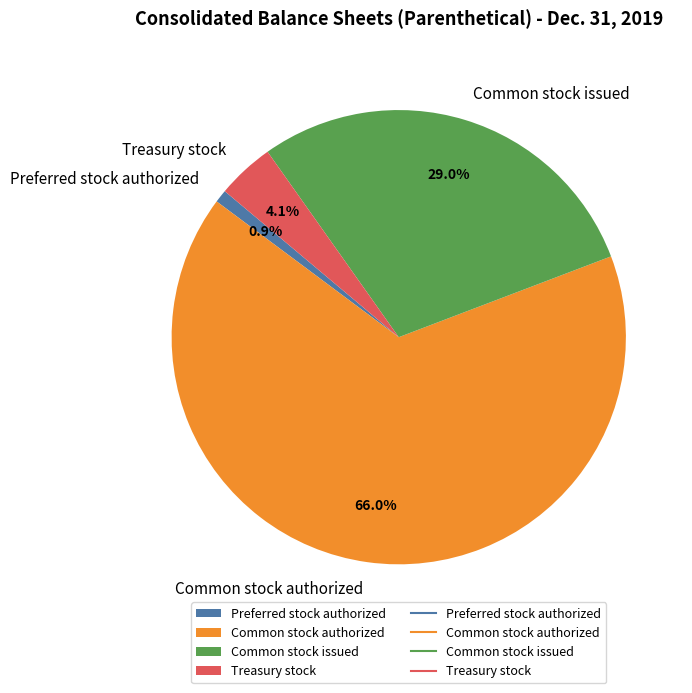

Which category has the biggest portion of the pie?

Common stock authorized